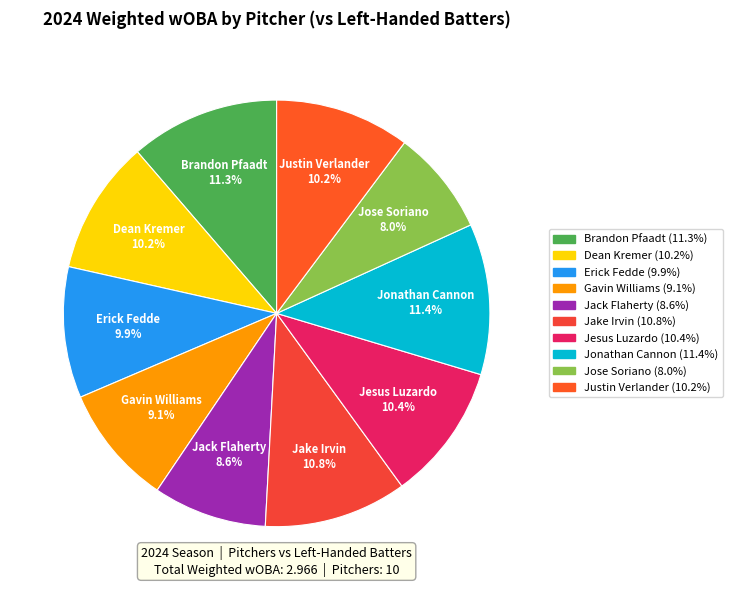

Is Erick Fedde the majority of the pie?

No